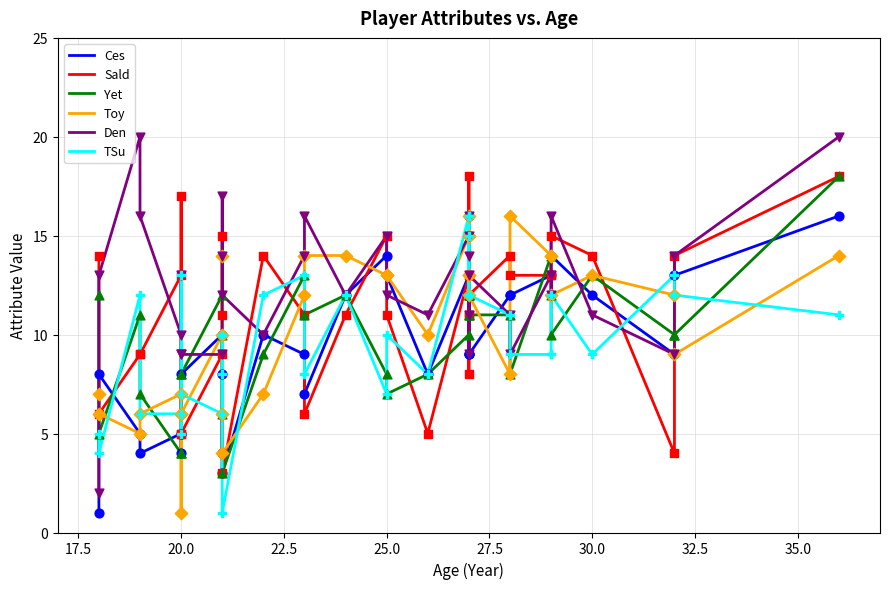

Which series has the largest Y range (max minus min)?

Den